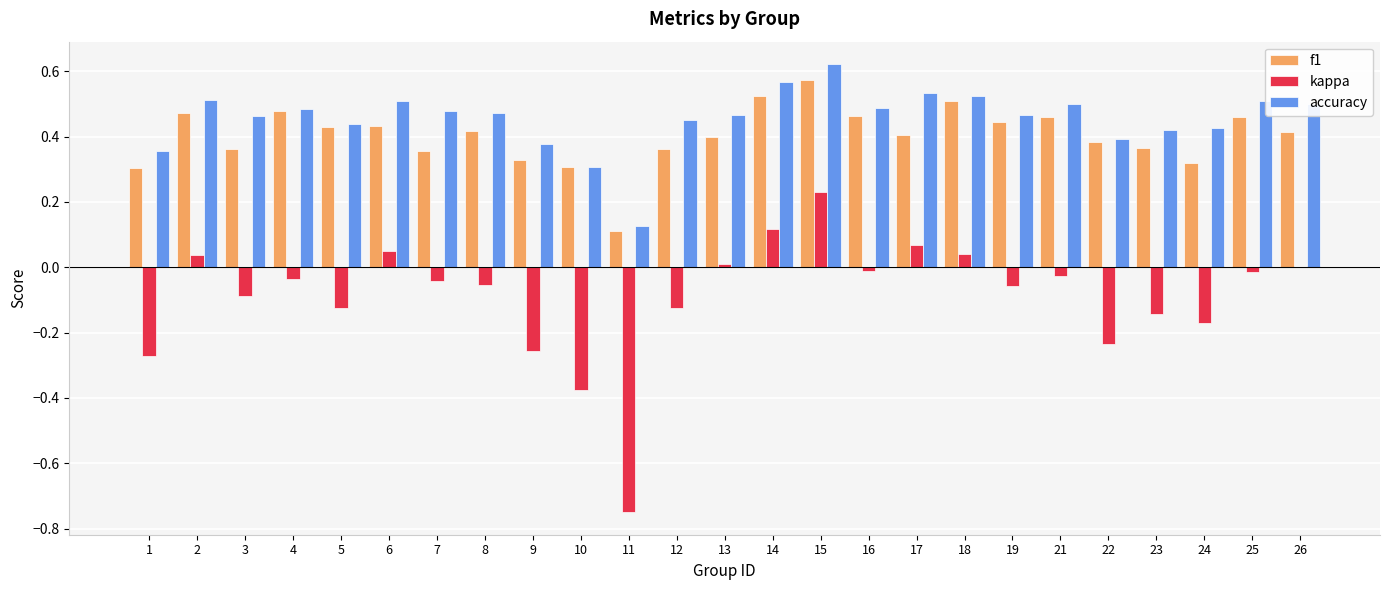

Count the number of data series in this chart.

3